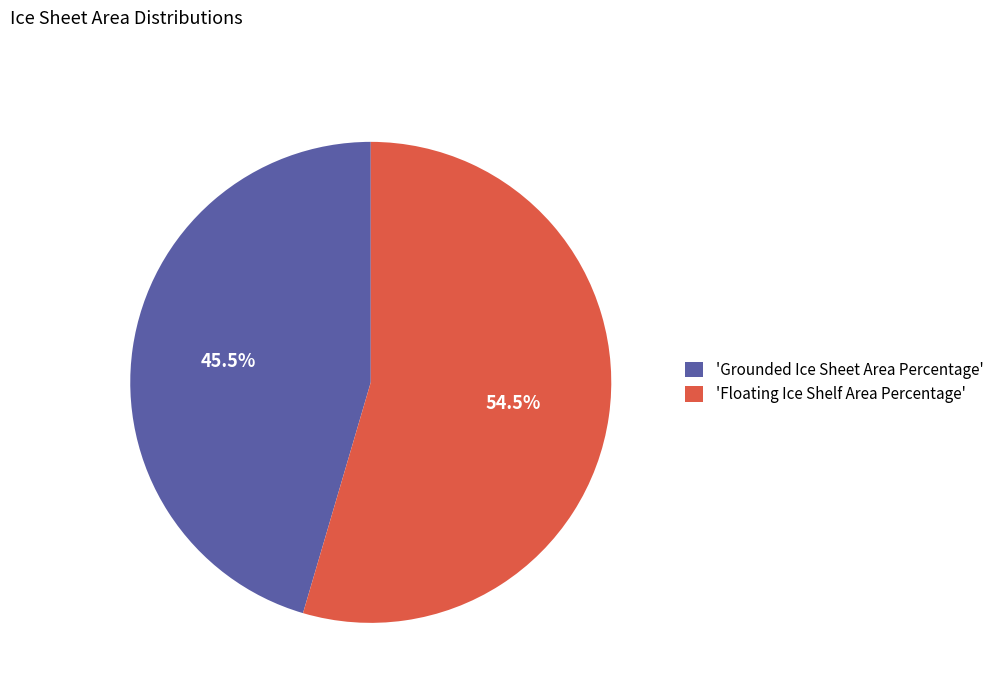

Which category accounts for the majority?

'Floating Ice Shelf Area Percentage'